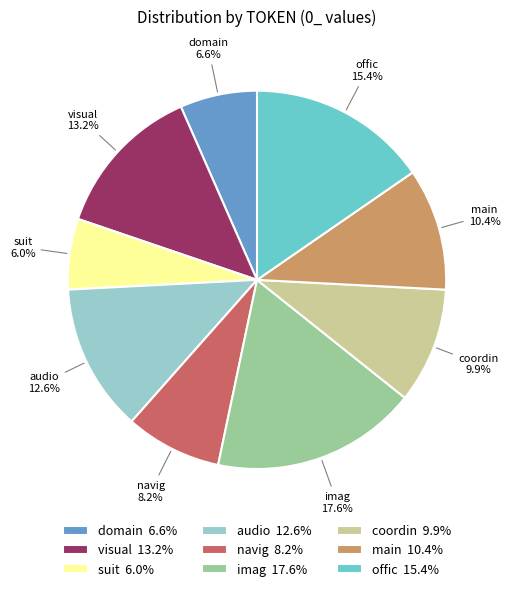

Rank the categories by value from lowest to highest.

suit, domain, navig, coordin, main, audio, visual, offic, imag